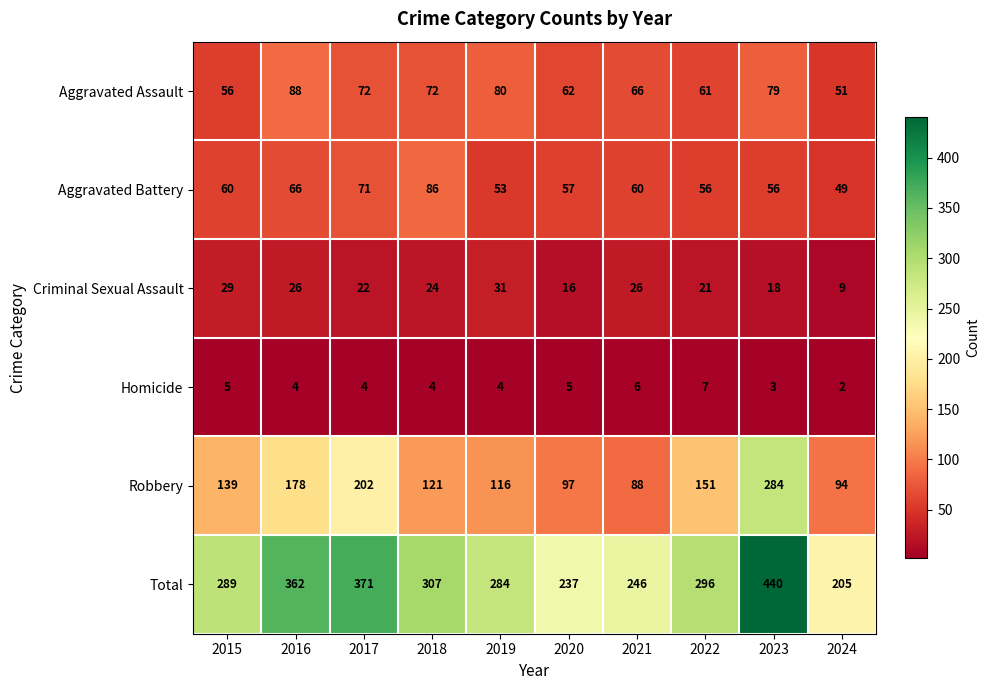

List the series in order of their peak value, lowest first.

Homicide, Criminal Sexual Assault, Aggravated Battery, Aggravated Assault, Robbery, Total